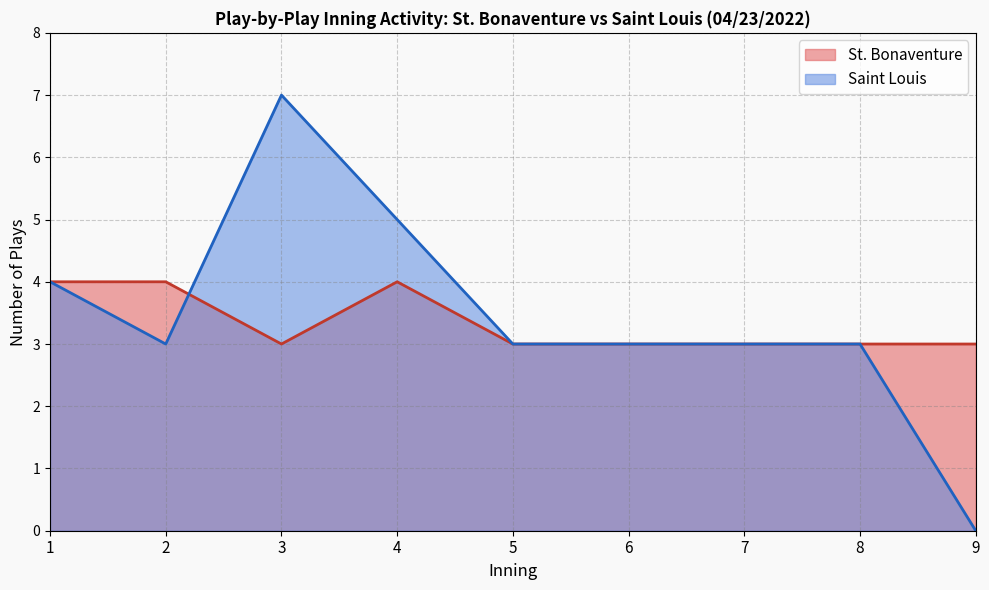

What is the spread (max minus min) of values at 9?

3